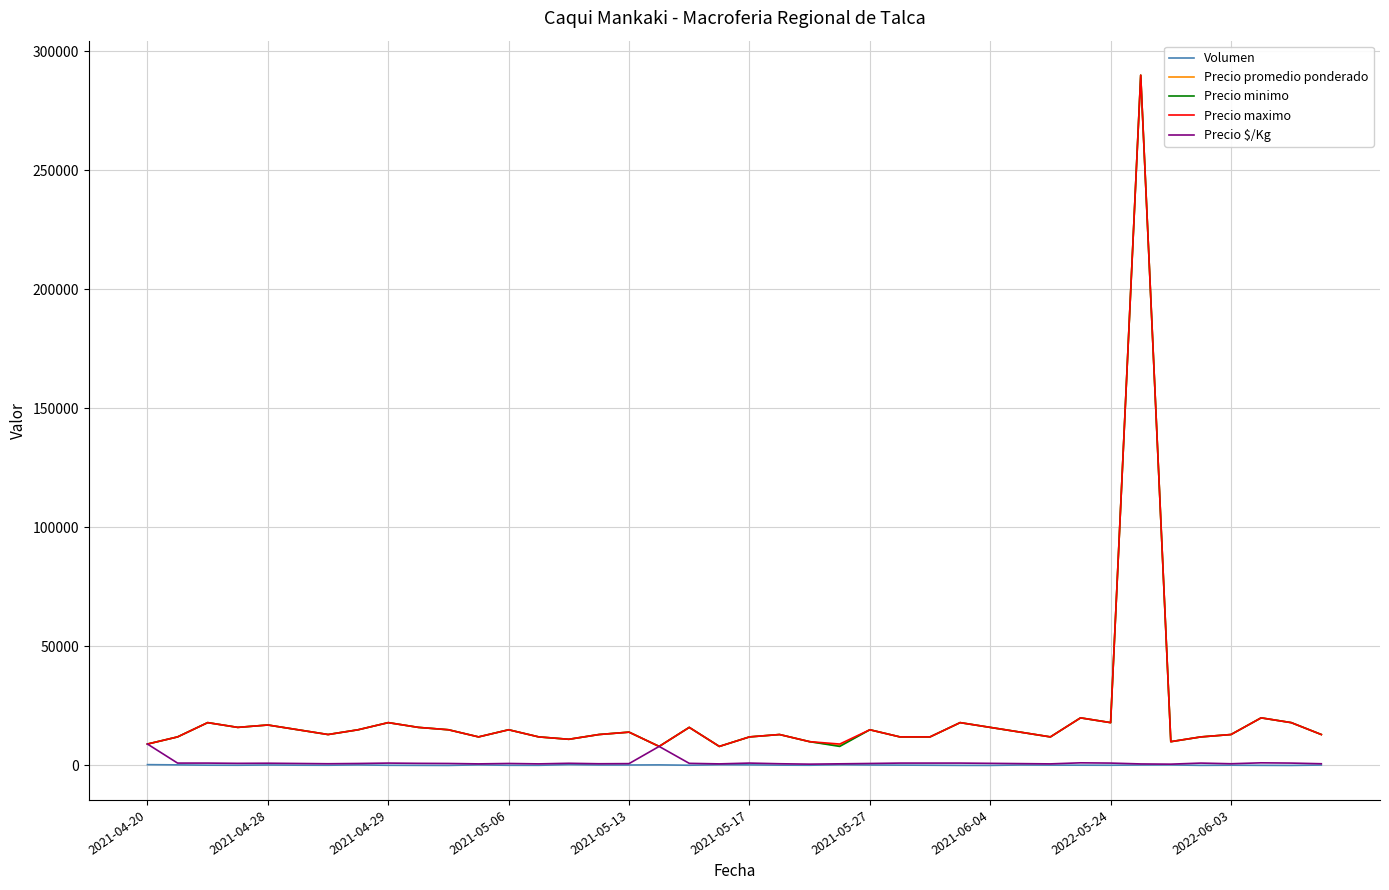

What is the maximum value for Precio maximo?

290000